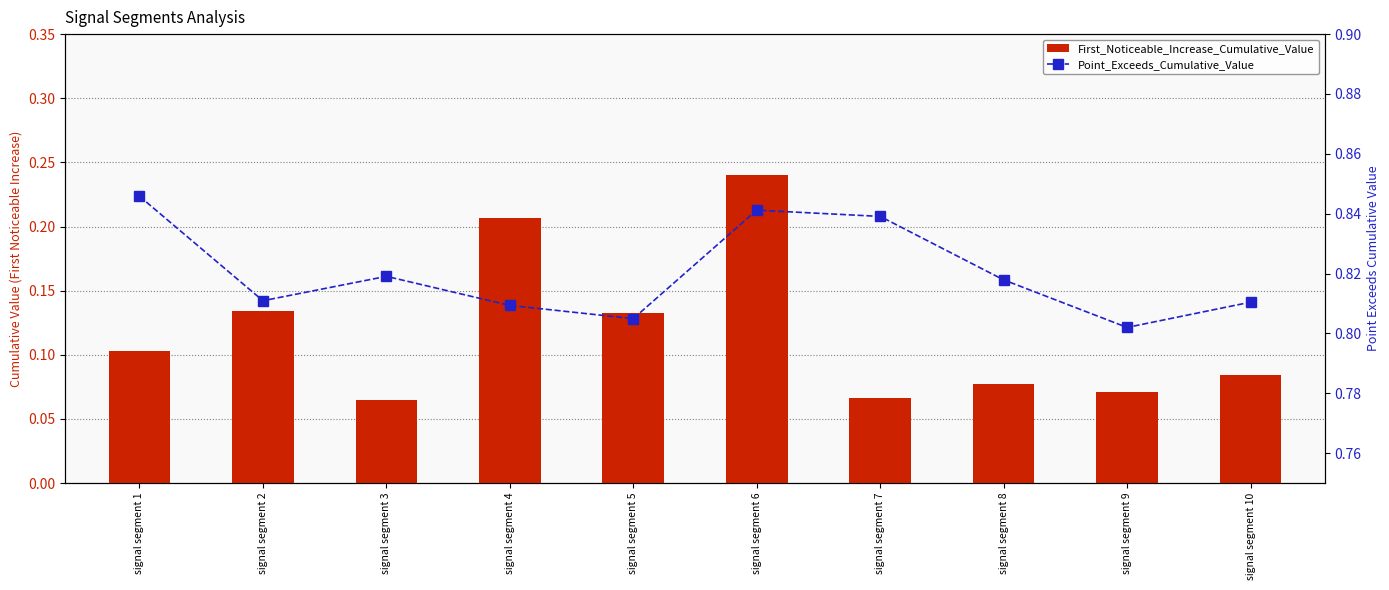

Is it true that Point_Exceeds_Cumulative_Value equals 0.2 at signal segment 10?

False